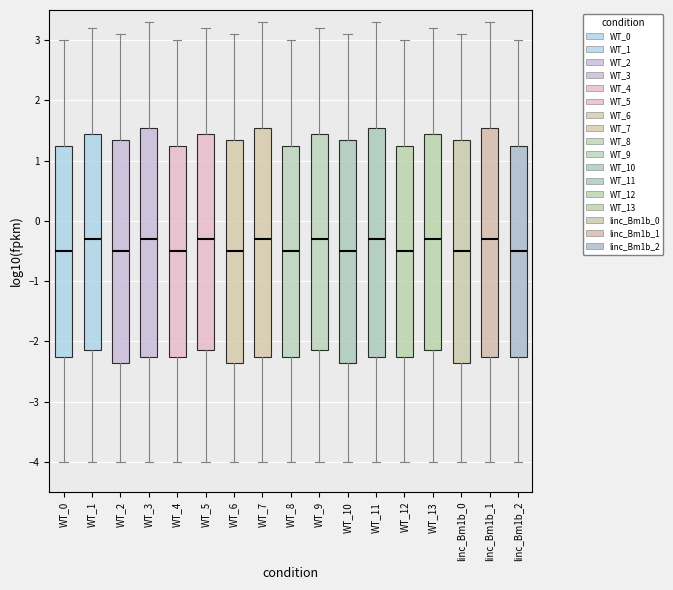

Where does the upper whisker of the box for WT_13 end on the y-axis? The values are not printed on the chart, so give them approximately, as read against the axis.

3.2